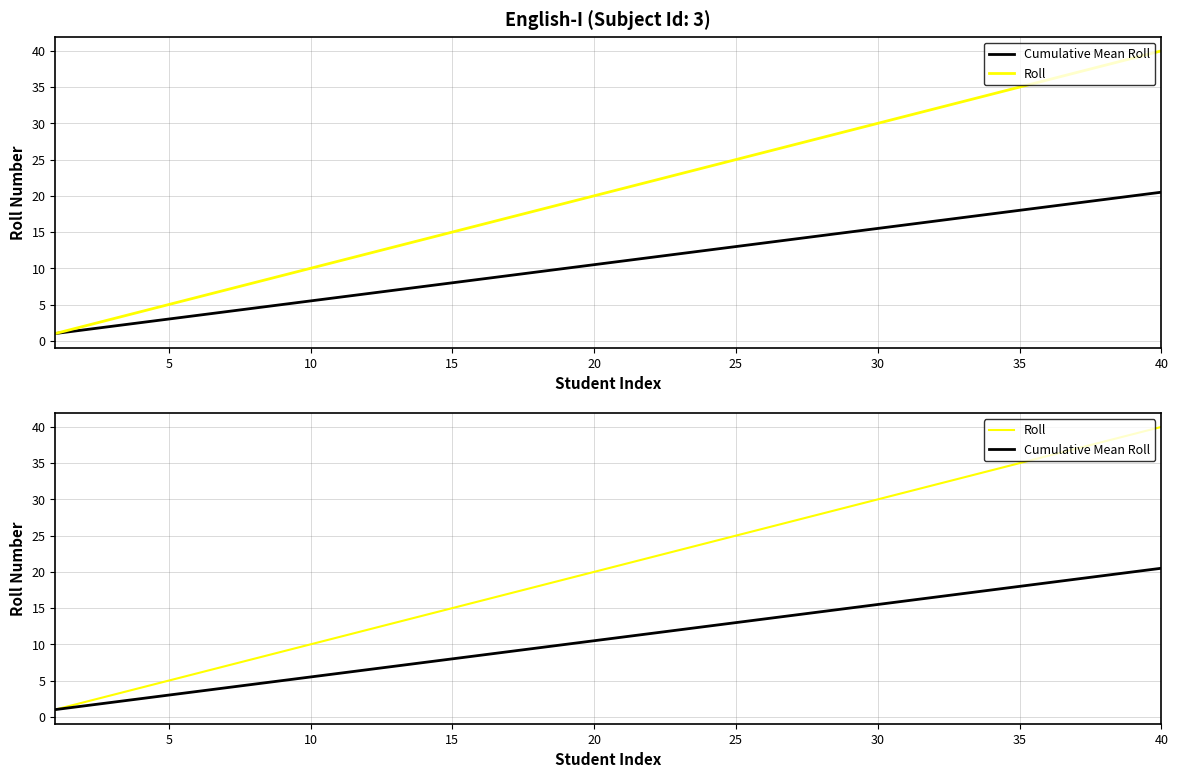

Is the value of Roll at 23 greater than the value of Cumulative Mean Roll at 26?

Yes